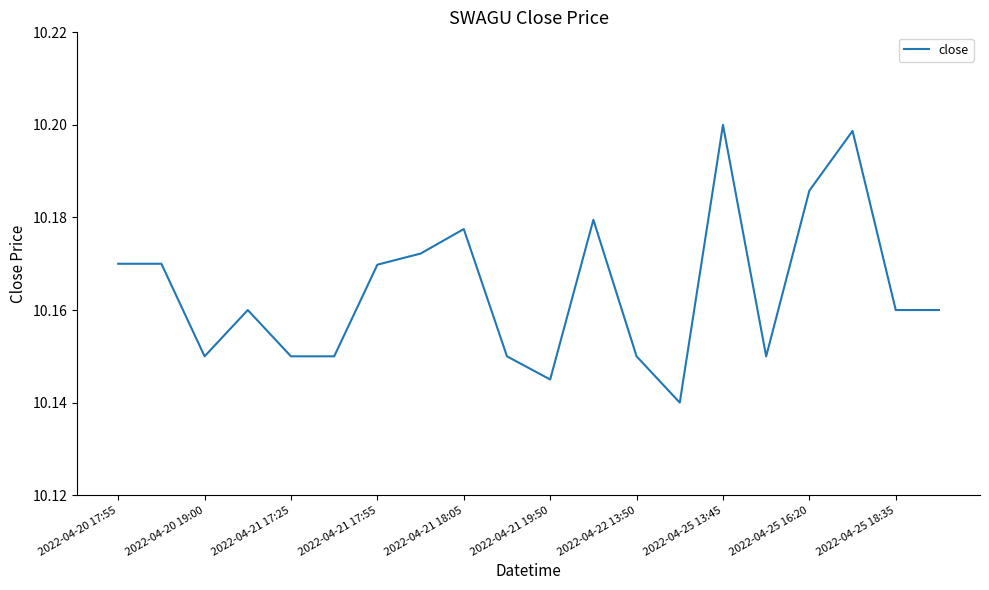

What is the difference between the maximum and minimum values?

0.1